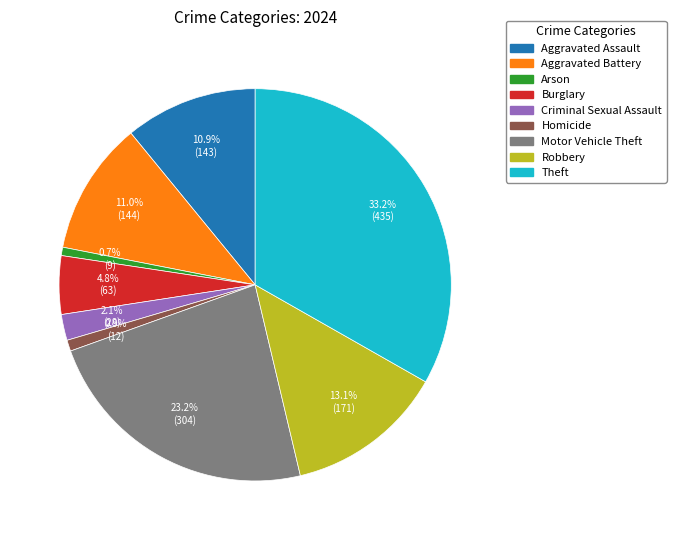

What is the ratio of the value at Aggravated Assault to the value at Robbery?

0.8